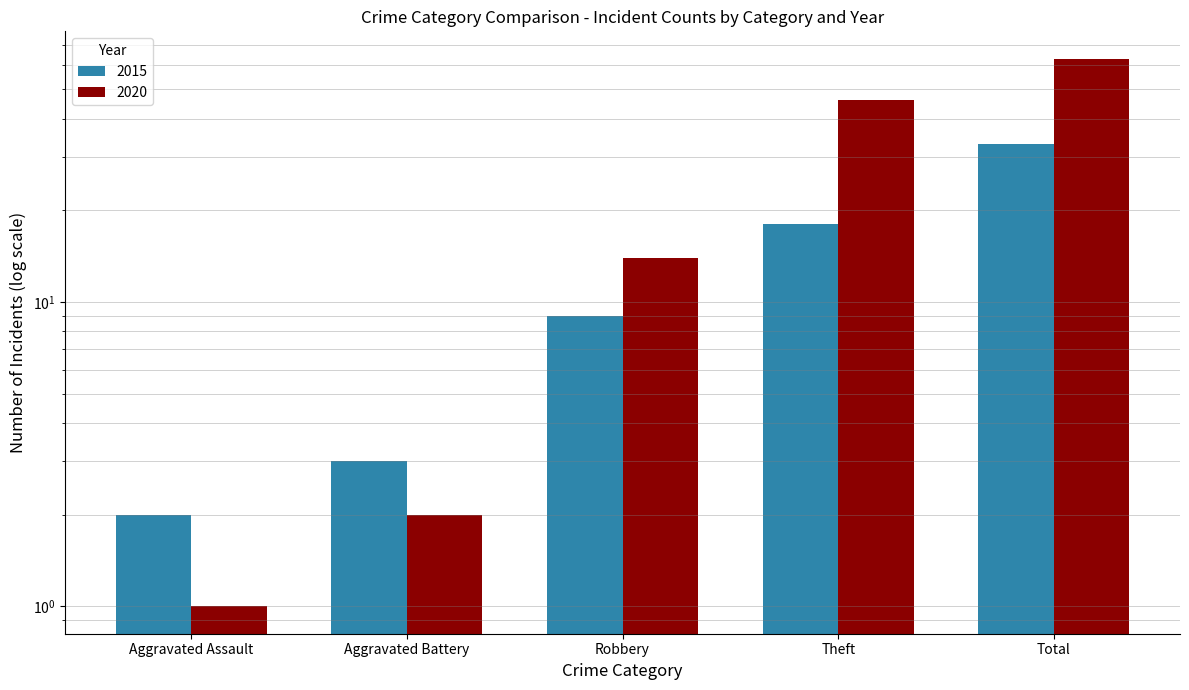

True or false: 2015 has a value of 1 at Aggravated Assault.

False